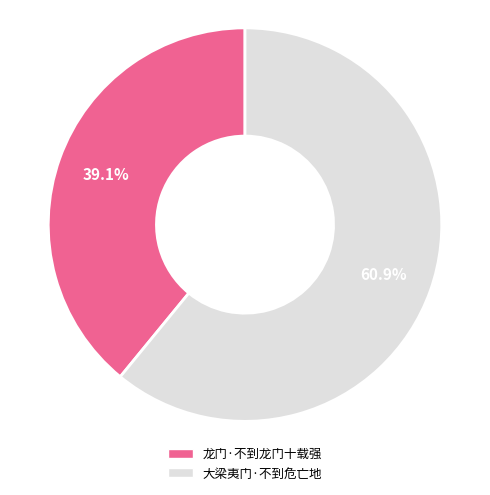

Rank the categories by value from highest to lowest.

大梁夷门·不到危亡地, 龙门·不到龙门十载强